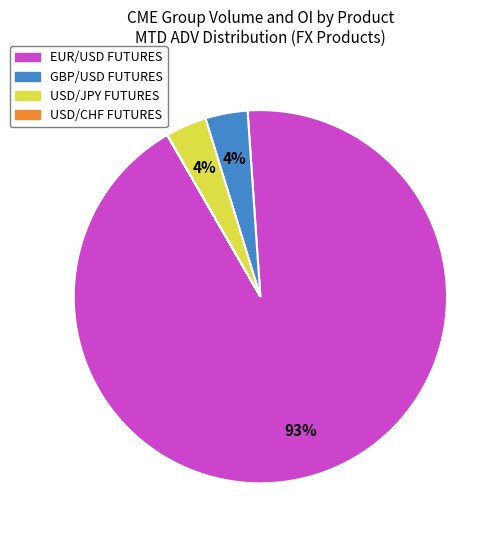

Does any single category account for the majority?

Yes